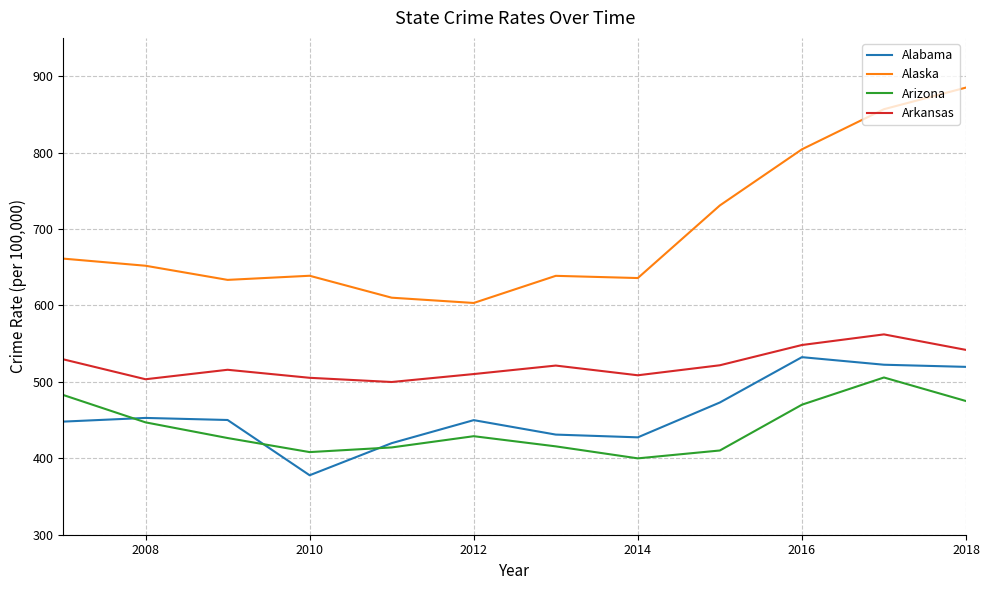

At how many categories does at least one series exceed 385?

12